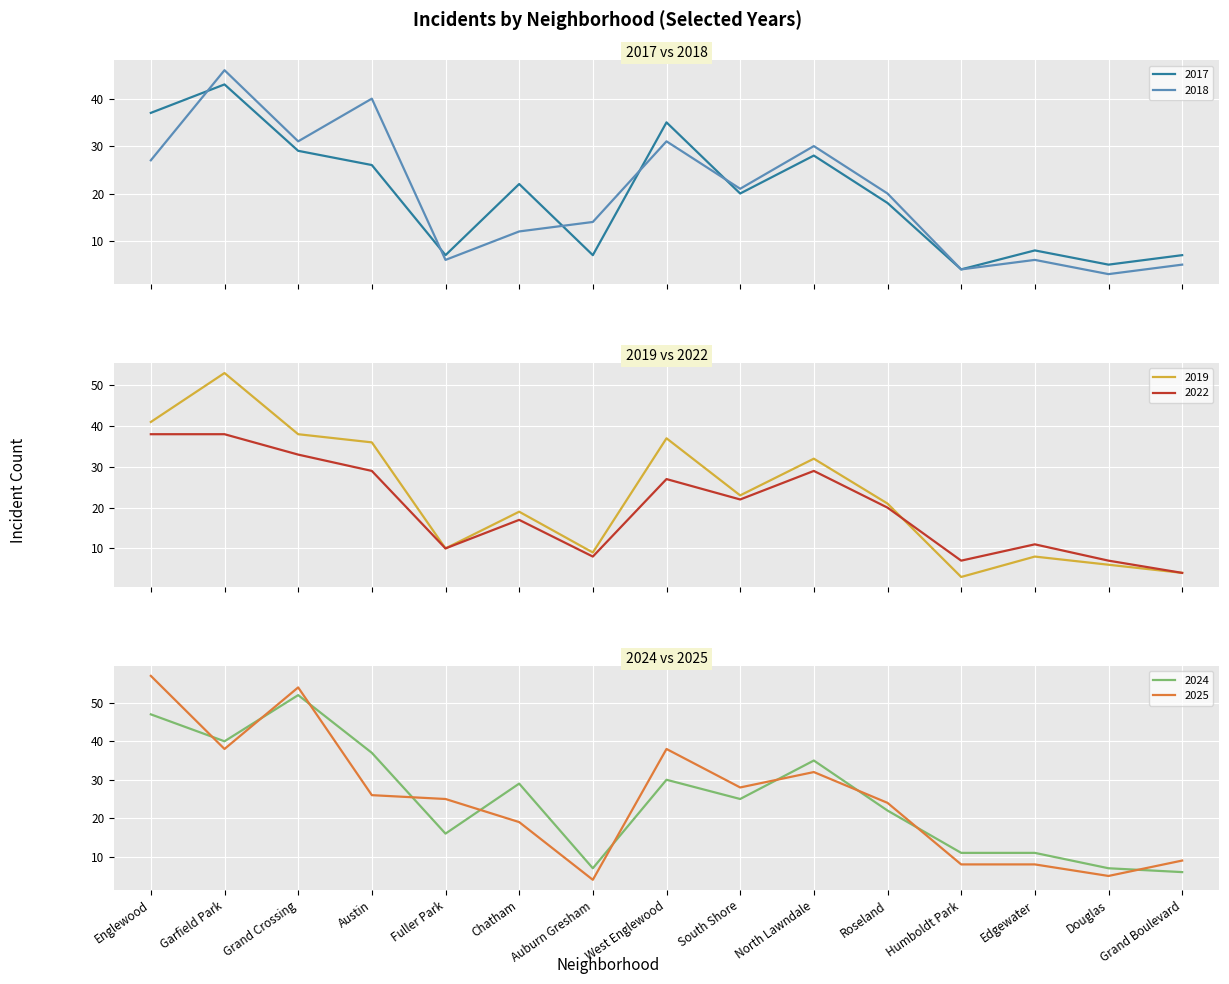

What is the average value of the 2017 series?

20